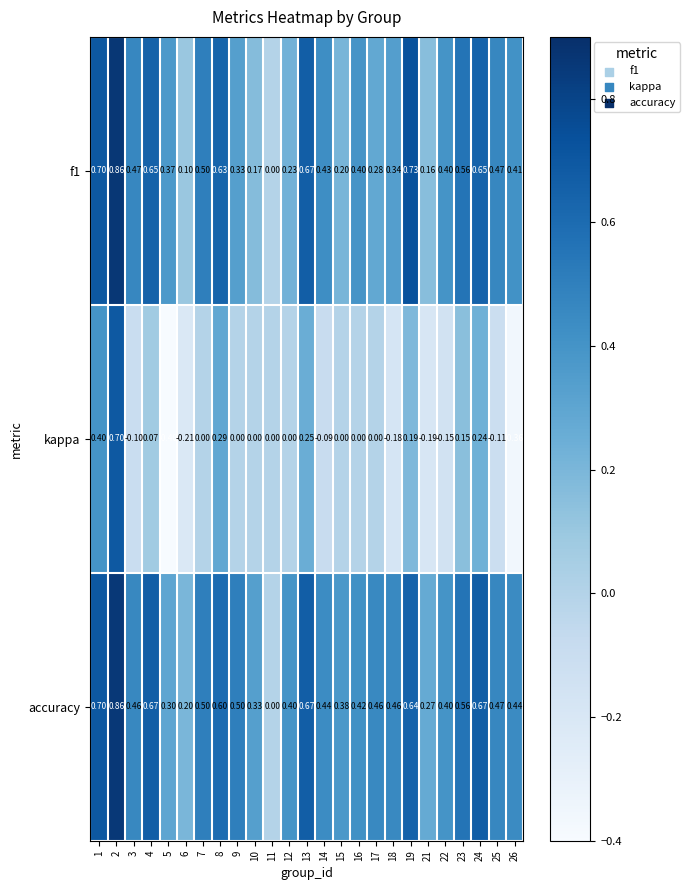

Which series has the largest total across all categories?

accuracy